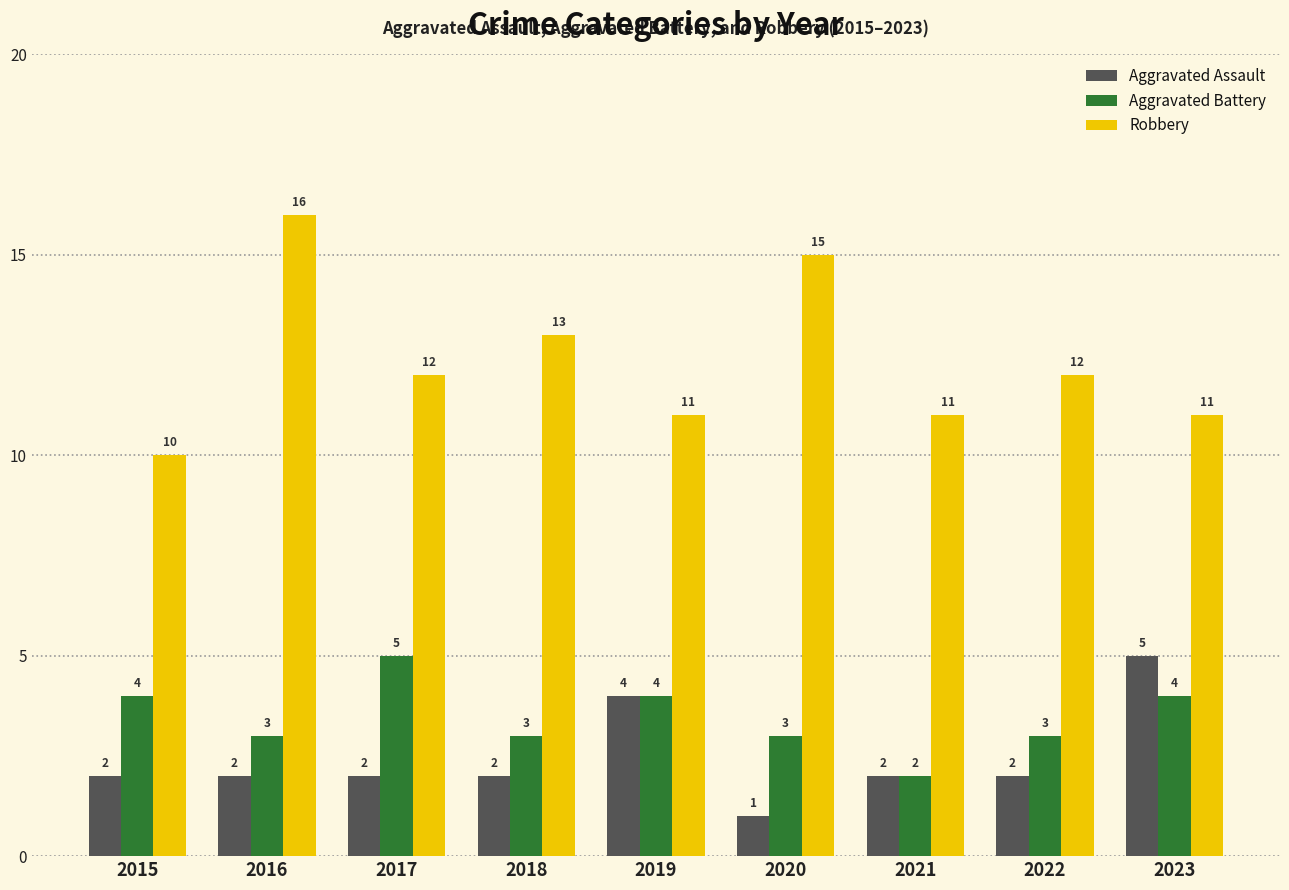

Reading left to right, list all the values displayed in this chart.

Aggravated Assault: 2015=2	2016=2	2017=2	2018=2	2019=4	2020=1	2021=2	2022=2	2023=5
Aggravated Battery: 2015=4	2016=3	2017=5	2018=3	2019=4	2020=3	2021=2	2022=3	2023=4
Robbery: 2015=10	2016=16	2017=12	2018=13	2019=11	2020=15	2021=11	2022=12	2023=11